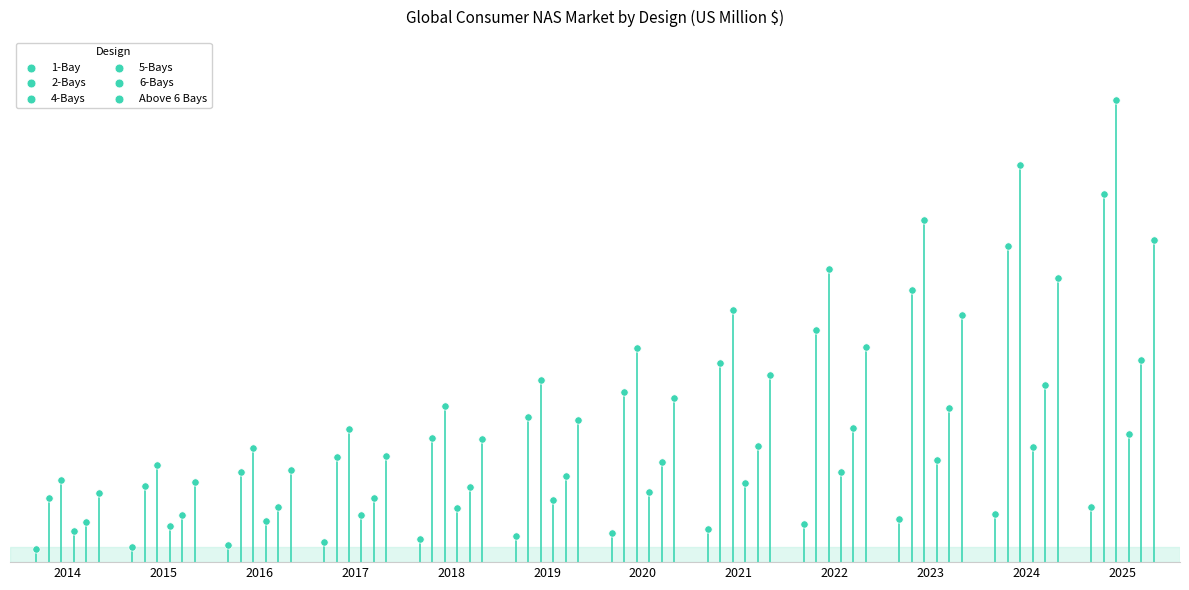

Which series contains the lowest Y value?

1-Bay